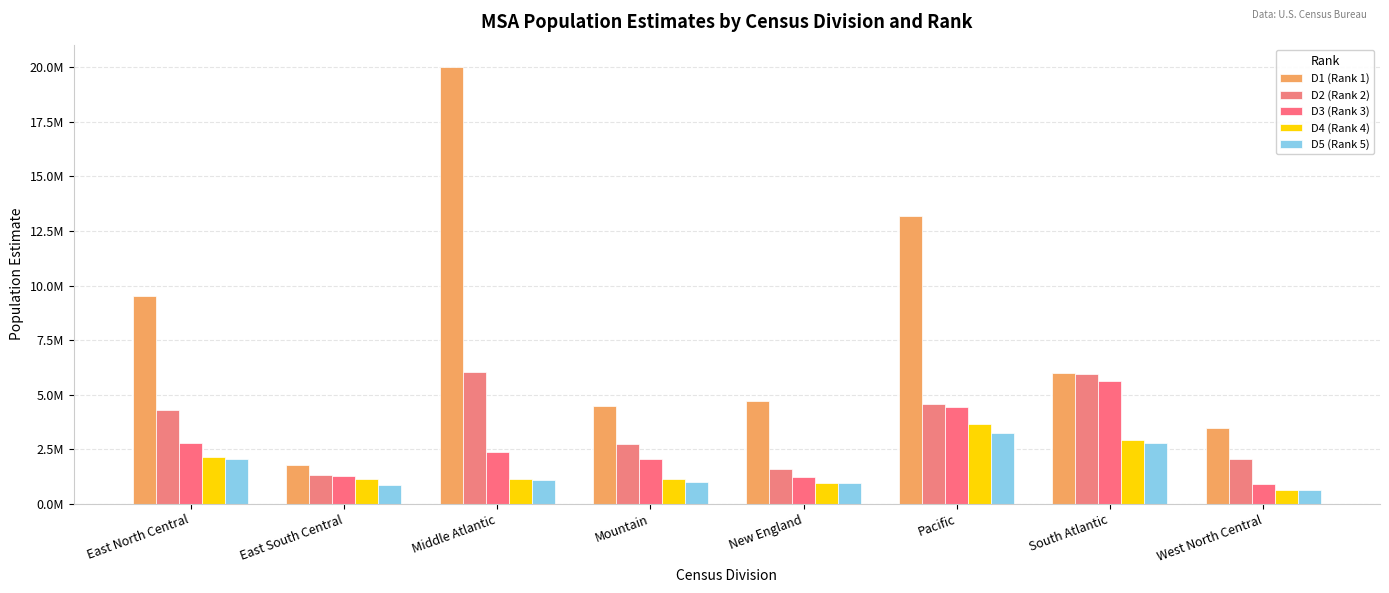

What is the label of the 8th bar from the right?

East North Central